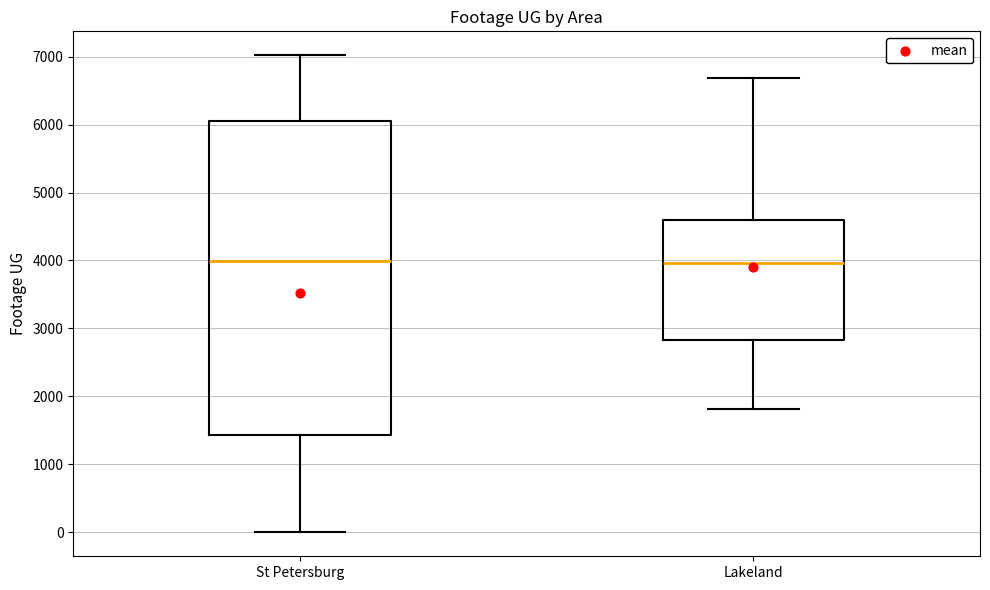

Where is the lower edge of the box for Lakeland on the y-axis? The values are not printed on the chart, so give them approximately, as read against the axis.

2800